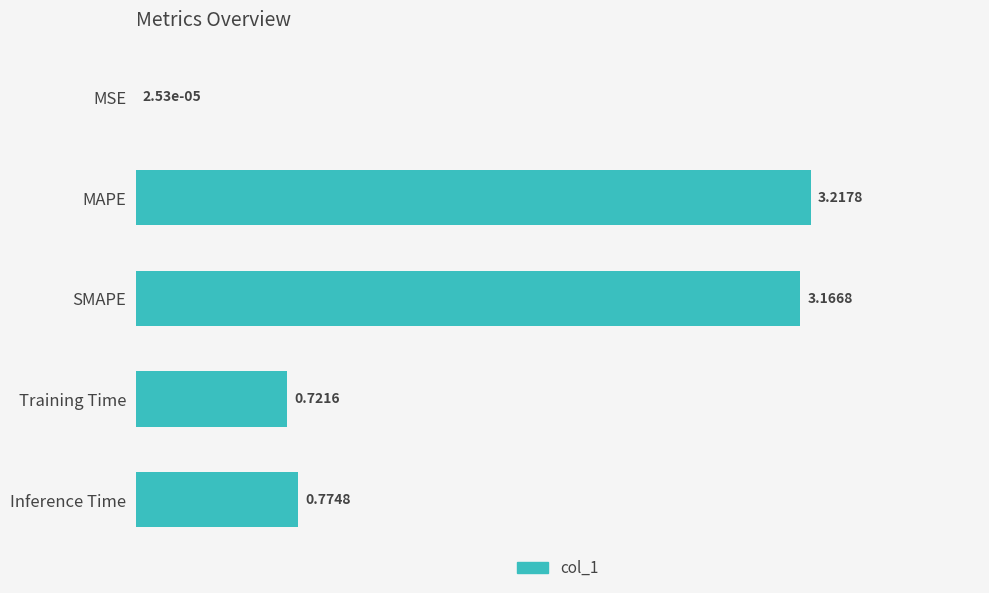

Where is the data nearest to the value 1?

Inference Time